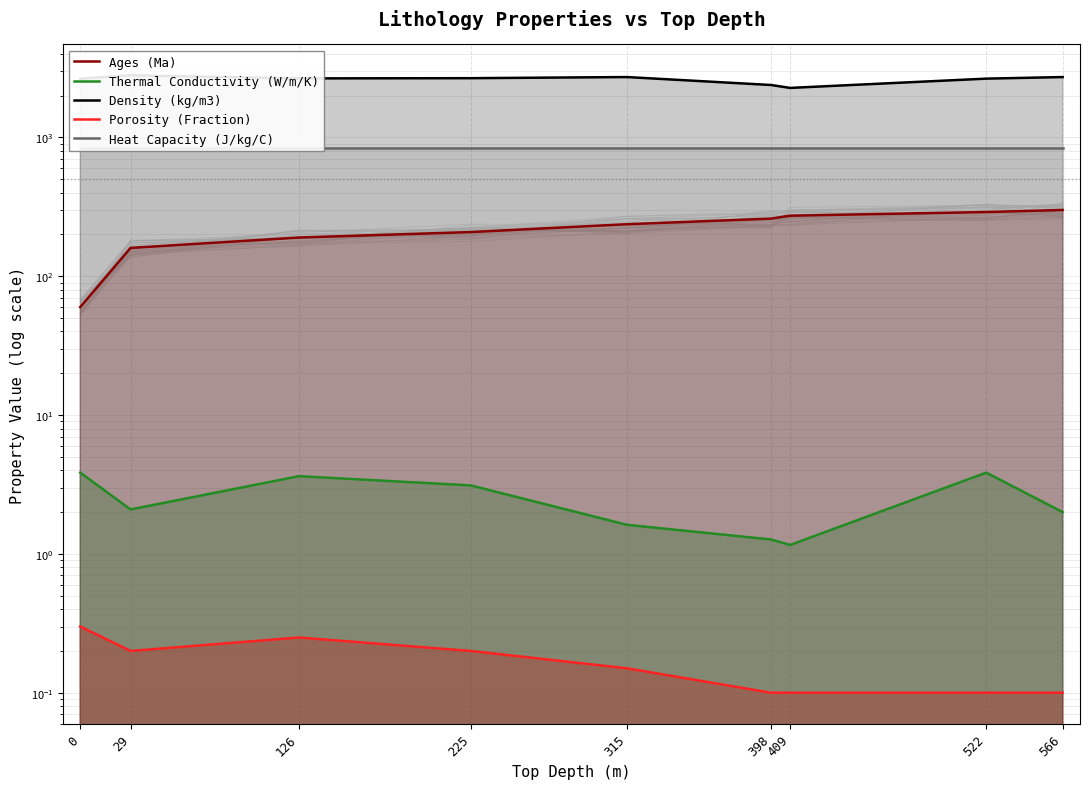

True or false: Ages (Ma) has more than 0 interior local peaks.

False